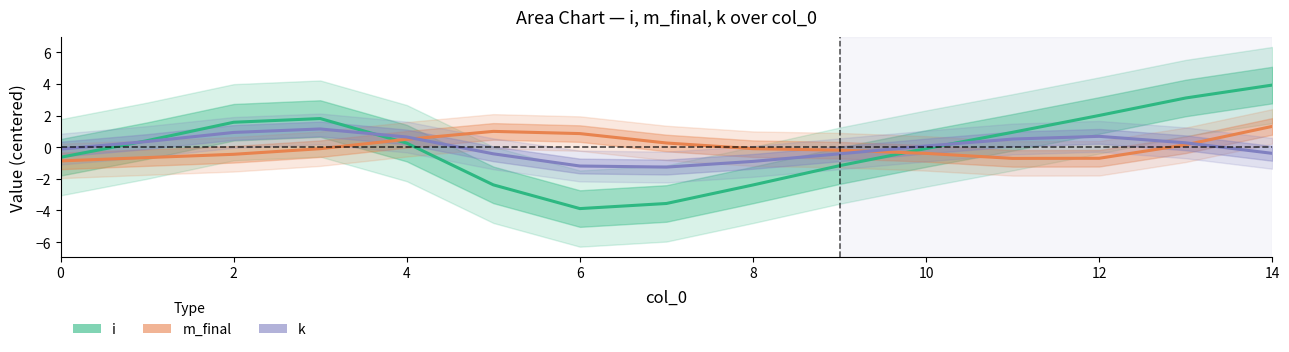

Which series has the largest range (max minus min)?

i